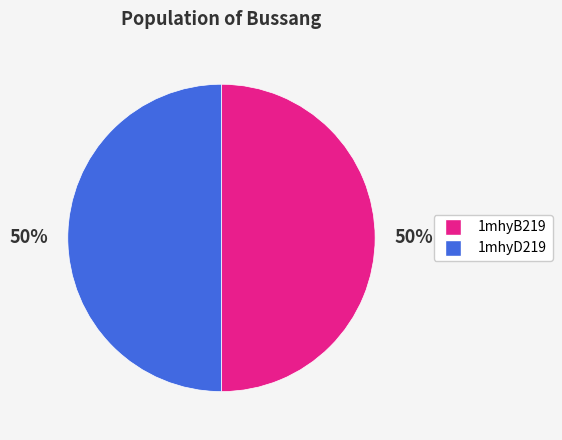

Is the sum of 1mhyB219 and 1mhyD219 greater than half?

Yes